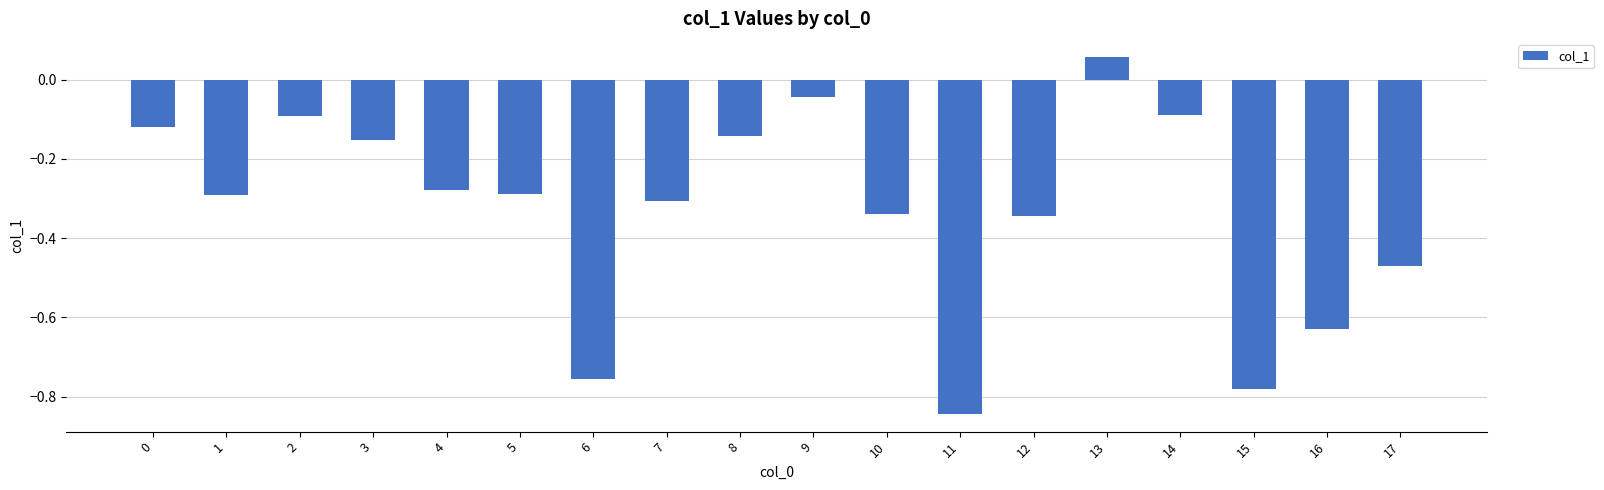

Between 9 and 15, which is larger?

9